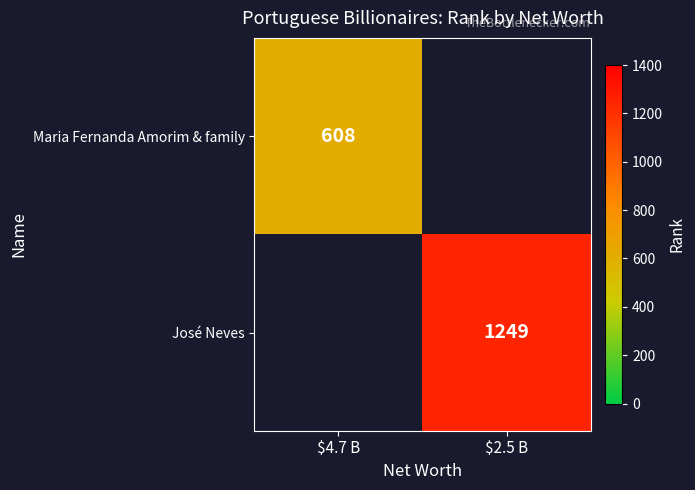

At how many categories does at least one series exceed 1230?

1